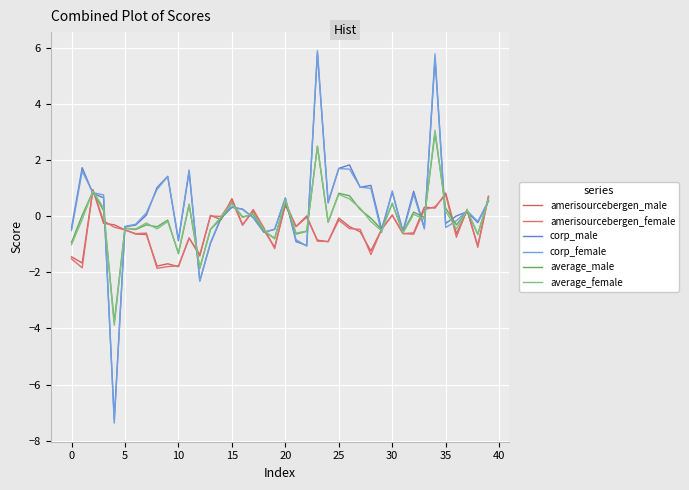

Reading left to right, extract all data points from this chart.

amerisourcebergen_male: -1.4	-1.7	0.9	-0.3	-0.3	-0.5	-0.6	-0.6	-1.8	-1.7	-1.8	-0.8	-1.4	0.0	-0.1	0.6	-0.3	0.2	-0.5	-1.1	0.4	-0.4	-0.0	-0.9	-0.9	-0.1	-0.4	-0.6	-1.2	-0.5	0.0	-0.6	-0.6	0.3	0.3	0.8	-0.6	0.2	-1.0	0.7
amerisourcebergen_female: -1.5	-1.8	0.9	-0.2	-0.4	-0.5	-0.6	-0.6	-1.9	-1.8	-1.8	-0.8	-1.4	0.0	-0.0	0.6	-0.3	0.2	-0.4	-1.2	0.5	-0.4	0.0	-0.9	-0.9	-0.1	-0.4	-0.5	-1.4	-0.5	0.0	-0.6	-0.6	0.2	0.3	0.8	-0.7	0.2	-1.1	0.7
corp_male: -0.4	1.7	0.8	0.7	-7.2	-0.4	-0.3	0.0	1.0	1.4	-0.9	1.6	-2.3	-1.0	-0.1	0.3	0.3	-0.1	-0.6	-0.5	0.6	-0.9	-1.0	5.8	0.5	1.7	1.8	1.0	1.1	-0.5	0.9	-0.5	0.9	-0.4	5.6	-0.3	0.0	0.2	-0.2	0.5
corp_female: -0.5	1.6	0.8	0.8	-7.4	-0.4	-0.3	0.1	1.0	1.4	-0.8	1.7	-2.3	-0.9	-0.0	0.3	0.2	-0.0	-0.6	-0.5	0.7	-0.8	-1.1	5.9	0.5	1.7	1.7	1.0	1.0	-0.6	0.9	-0.6	0.8	-0.5	5.8	-0.4	-0.2	0.2	-0.2	0.5
average_male: -0.9	0.0	0.9	0.2	-3.8	-0.4	-0.5	-0.3	-0.4	-0.1	-1.3	0.4	-1.9	-0.5	-0.1	0.5	-0.0	0.1	-0.5	-0.8	0.5	-0.6	-0.5	2.5	-0.2	0.8	0.7	0.2	-0.1	-0.5	0.4	-0.6	0.1	-0.0	3.0	0.3	-0.3	0.2	-0.6	0.6
average_female: -1.0	-0.1	0.9	0.3	-3.9	-0.4	-0.5	-0.2	-0.5	-0.2	-1.3	0.4	-1.8	-0.5	-0.0	0.5	-0.0	0.1	-0.5	-0.8	0.6	-0.6	-0.5	2.5	-0.2	0.8	0.6	0.3	-0.2	-0.5	0.5	-0.6	0.1	-0.1	3.1	0.2	-0.5	0.2	-0.6	0.6